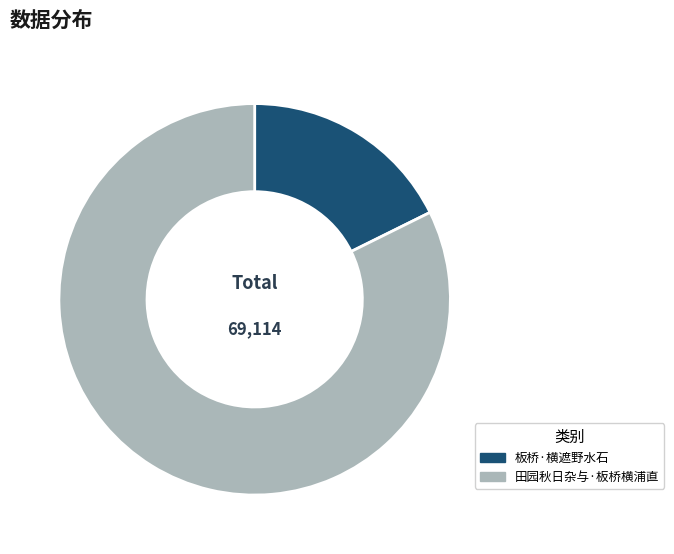

Which slice is the smallest?

板桥·横遮野水石